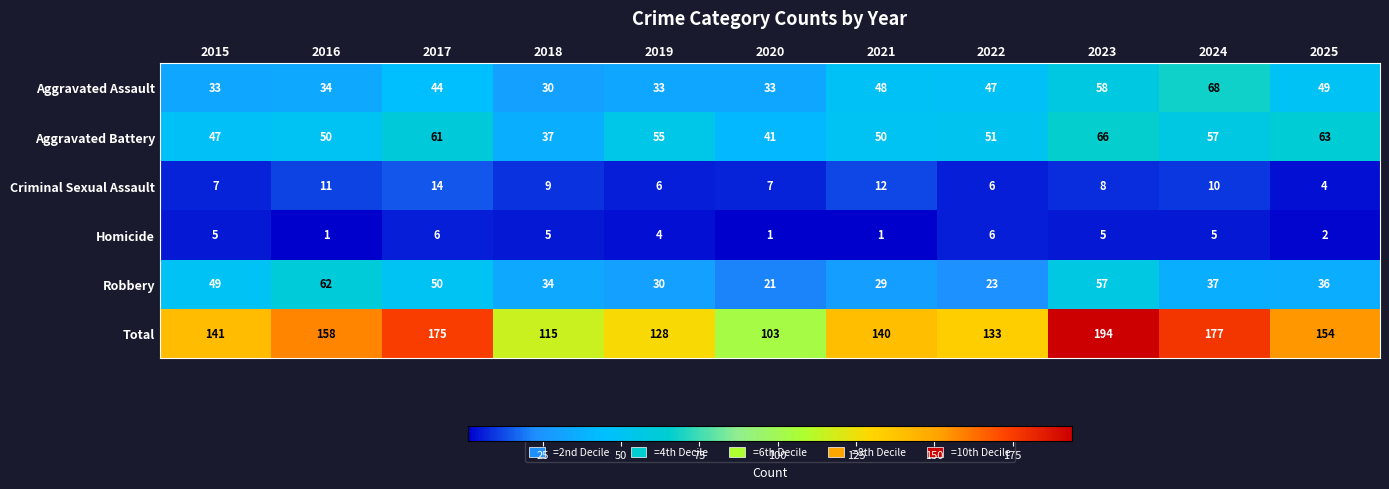

Read the Total value at 2019, to the nearest 5.

130